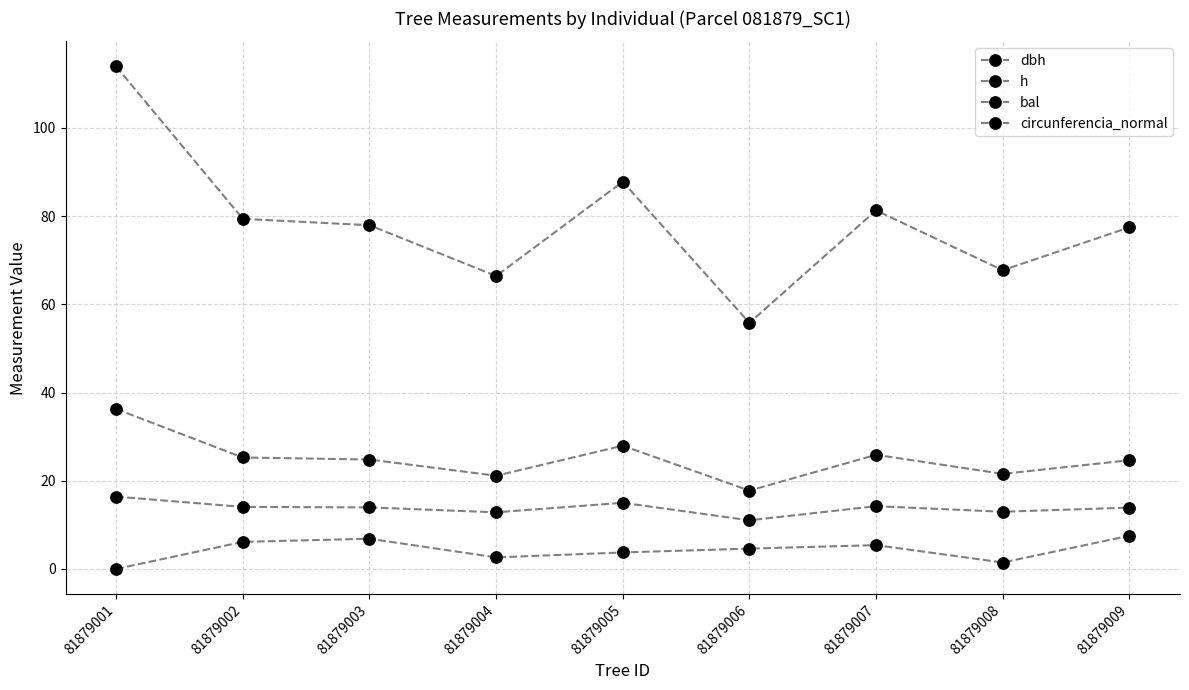

Reading left to right, transcribe all the data shown in this chart.

dbh: 81879001=36.3	81879002=25.3	81879003=24.8	81879004=21.1	81879005=27.9	81879006=17.8	81879007=25.9	81879008=21.6	81879009=24.6
h: 81879001=16.4	81879002=14.1	81879003=13.9	81879004=12.8	81879005=15.0	81879006=11.0	81879007=14.2	81879008=13.0	81879009=13.9
bal: 81879001=0.0	81879002=6.1	81879003=6.8	81879004=2.6	81879005=3.7	81879006=4.6	81879007=5.4	81879008=1.5	81879009=7.5
circunferencia_normal: 81879001=113.9	81879002=79.4	81879003=77.9	81879004=66.4	81879005=87.8	81879006=55.8	81879007=81.3	81879008=67.7	81879009=77.5